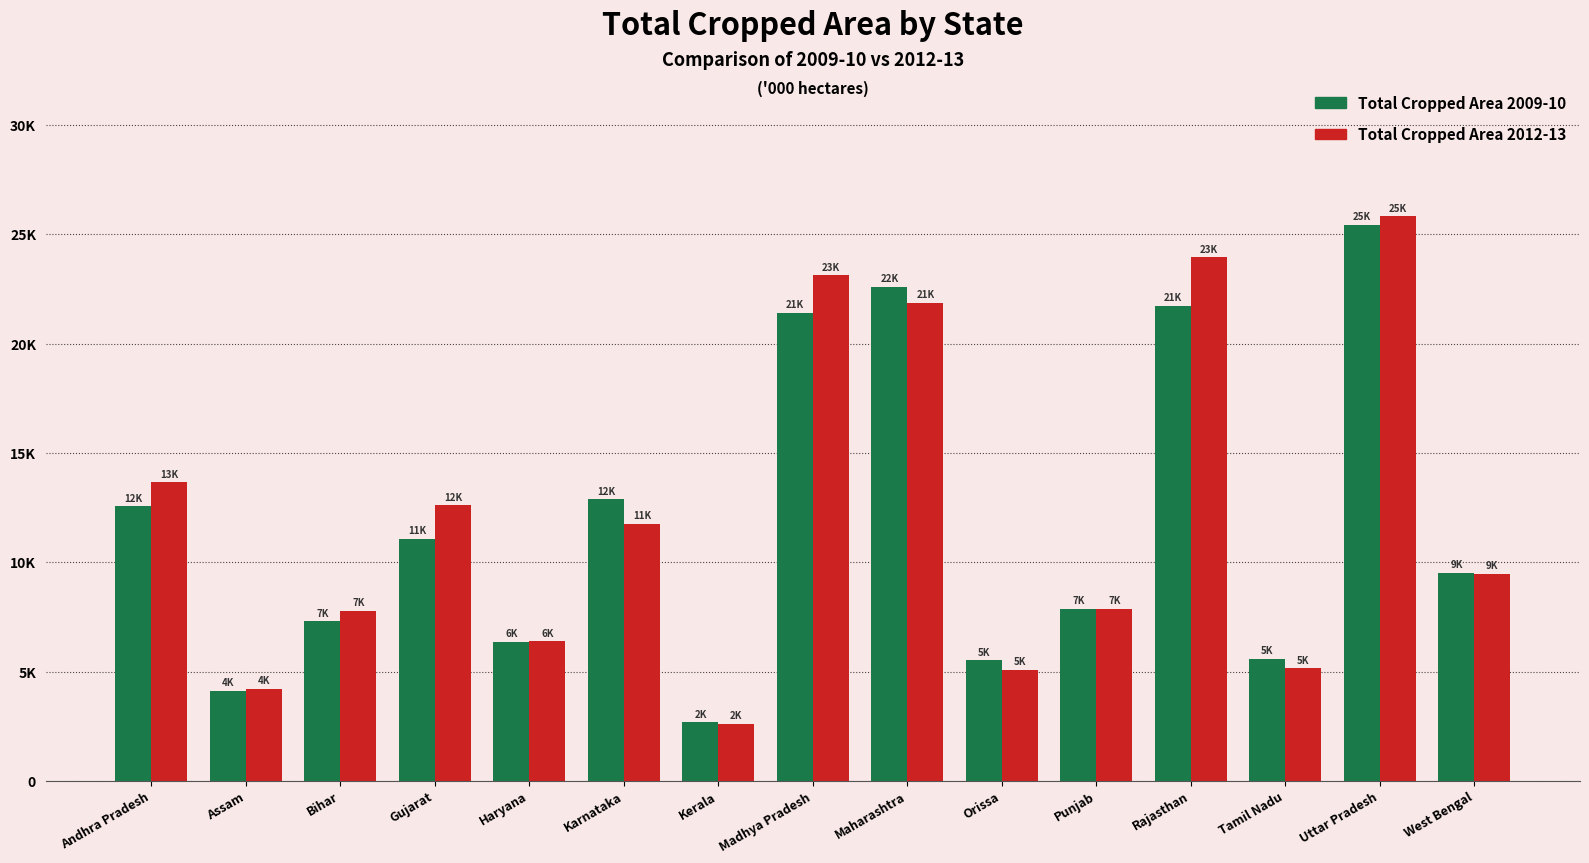

At how many categories does at least one series exceed 8478?

8